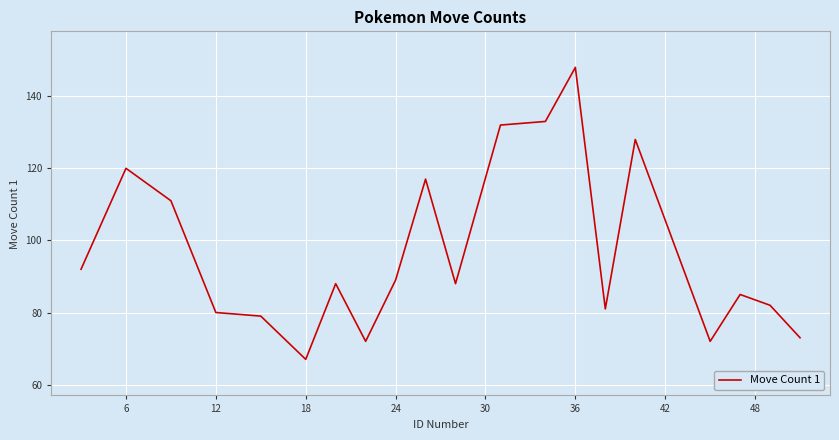

What is the greatest value displayed?

148